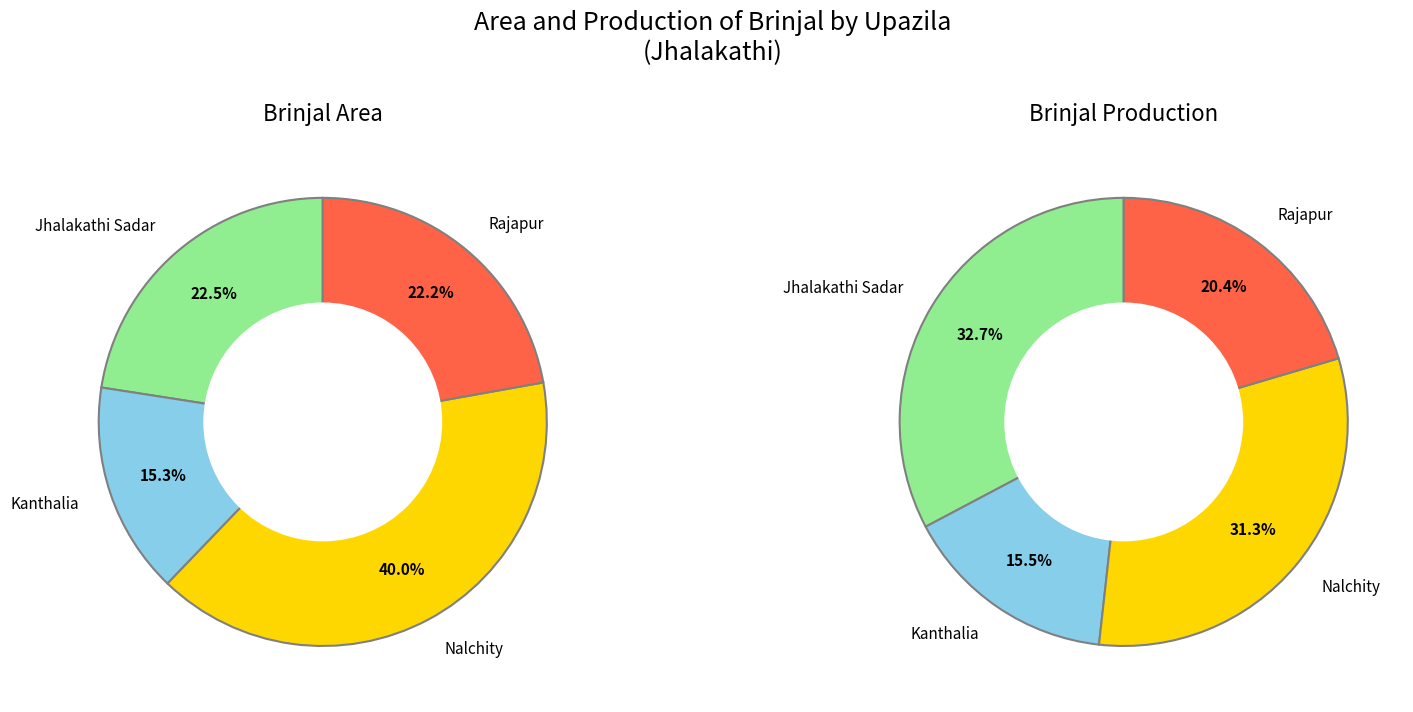

What is the difference between the highest and lowest values at Rajapur?

3